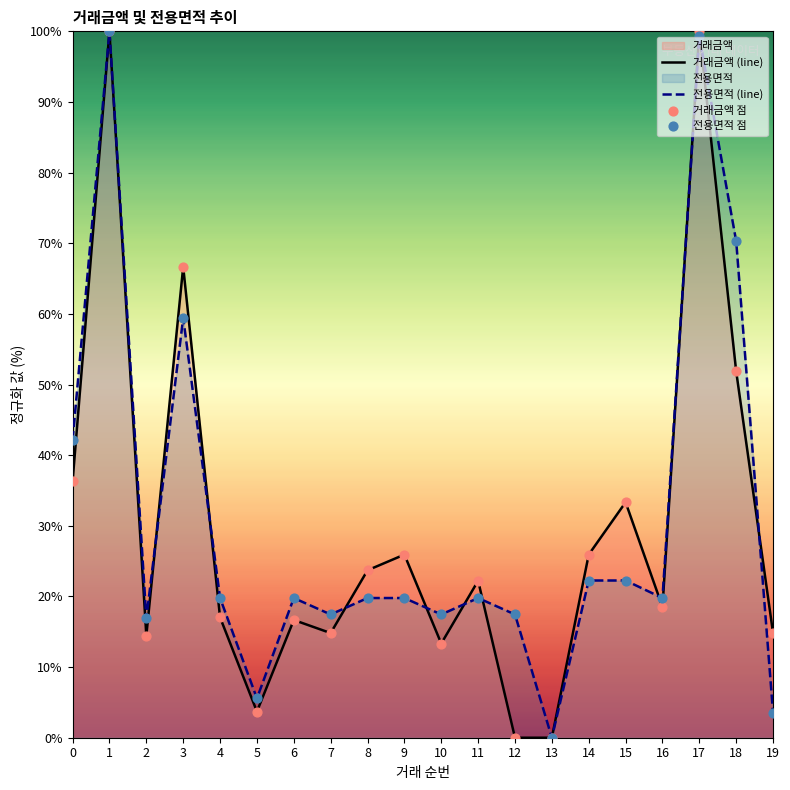

Rank the series at 3 from lowest to highest value.

전용면적 (line), 거래금액 (line)